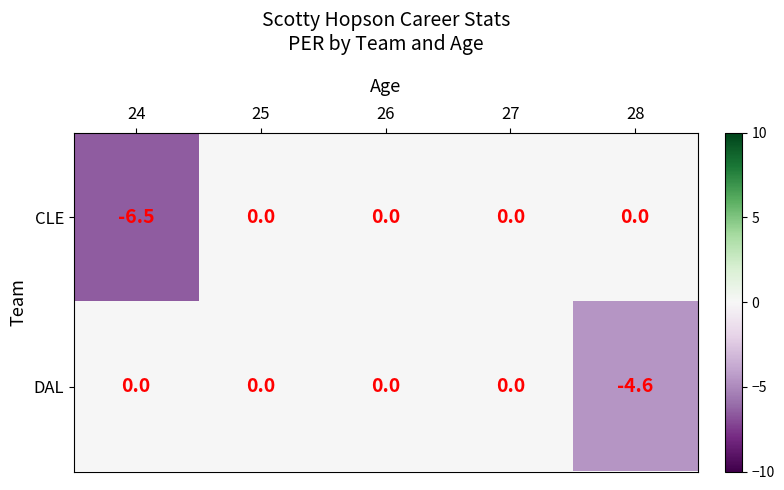

How many distinct data groups are displayed?

2